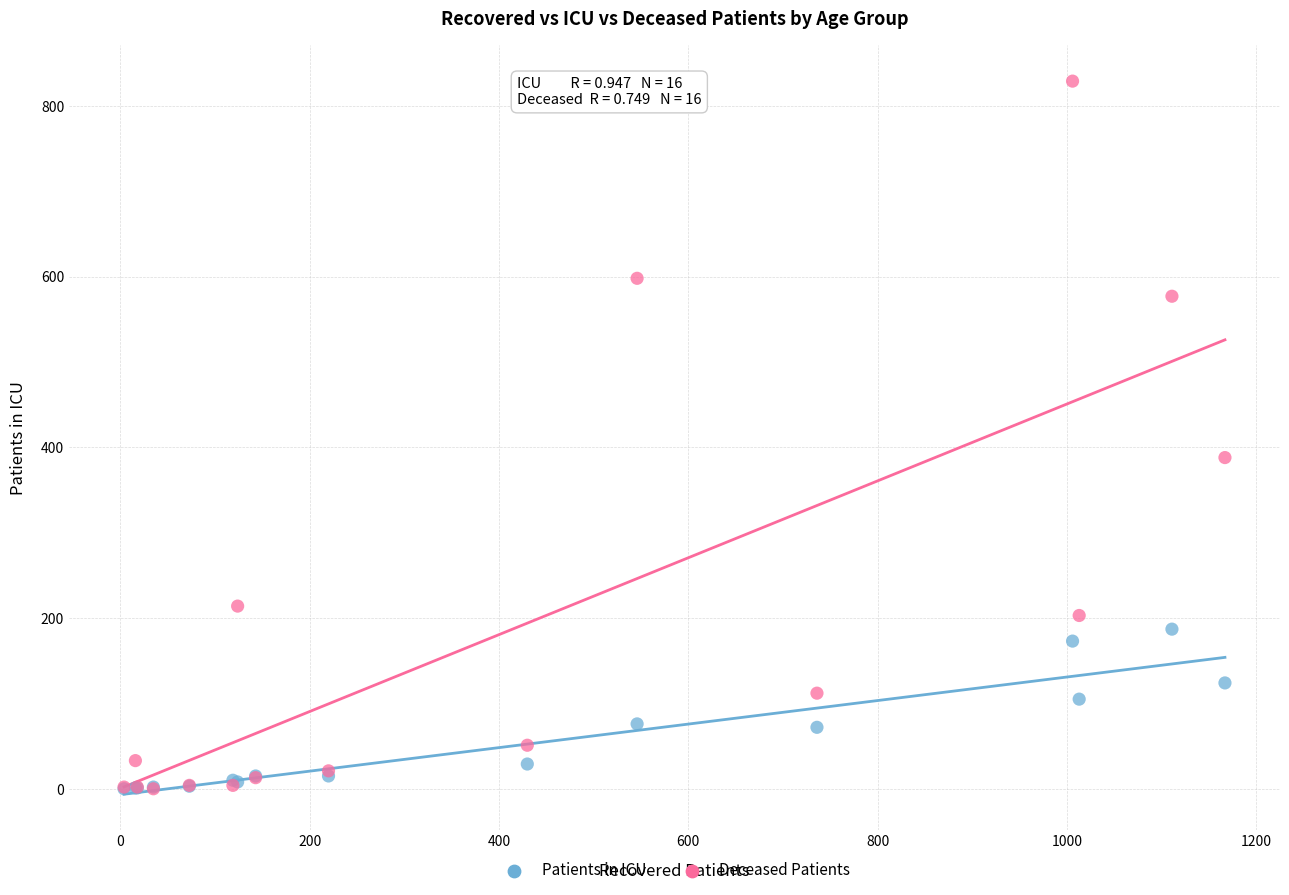

Across all series, what Y value is closest to 414?

388